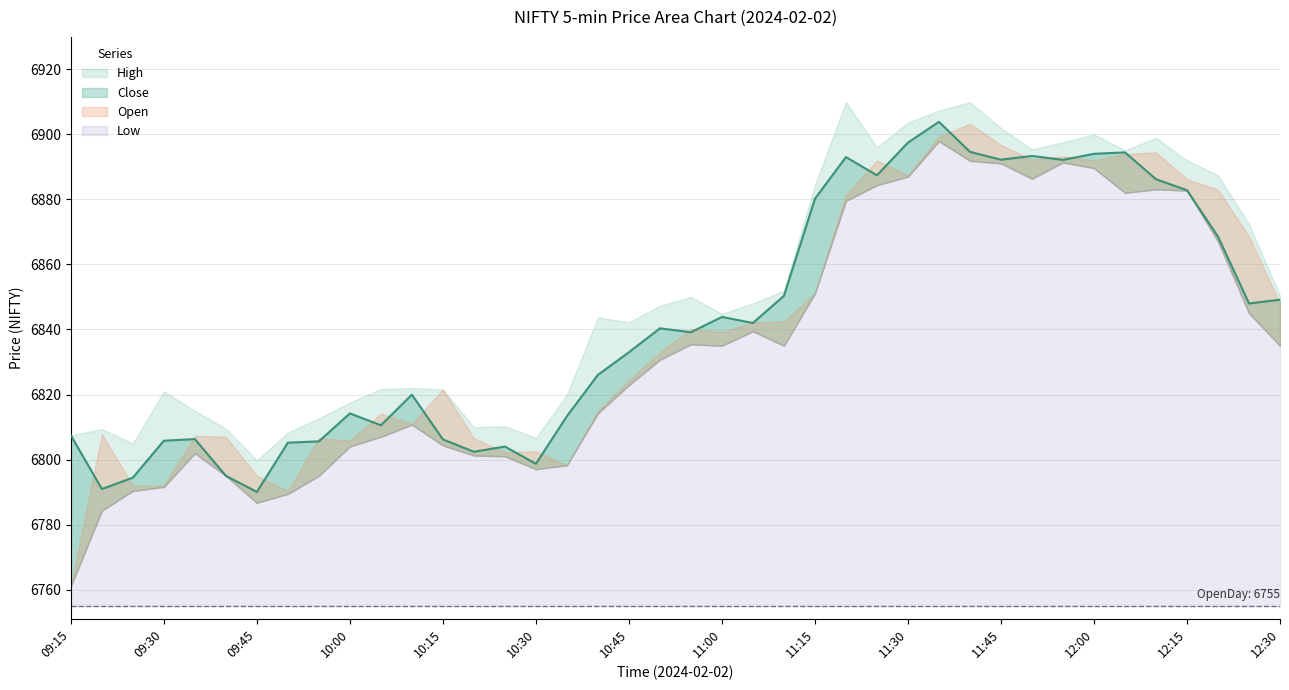

What is the approximate value of High at 2024-02-02 09:20?

6809.4